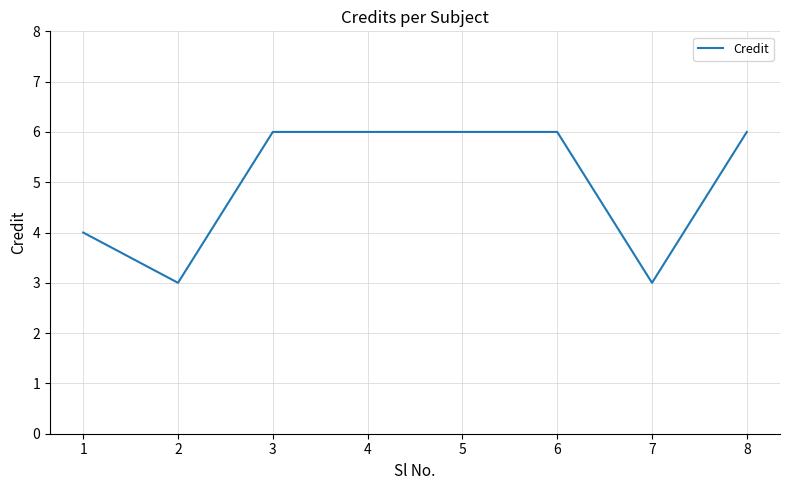

What is the greatest value displayed?

6